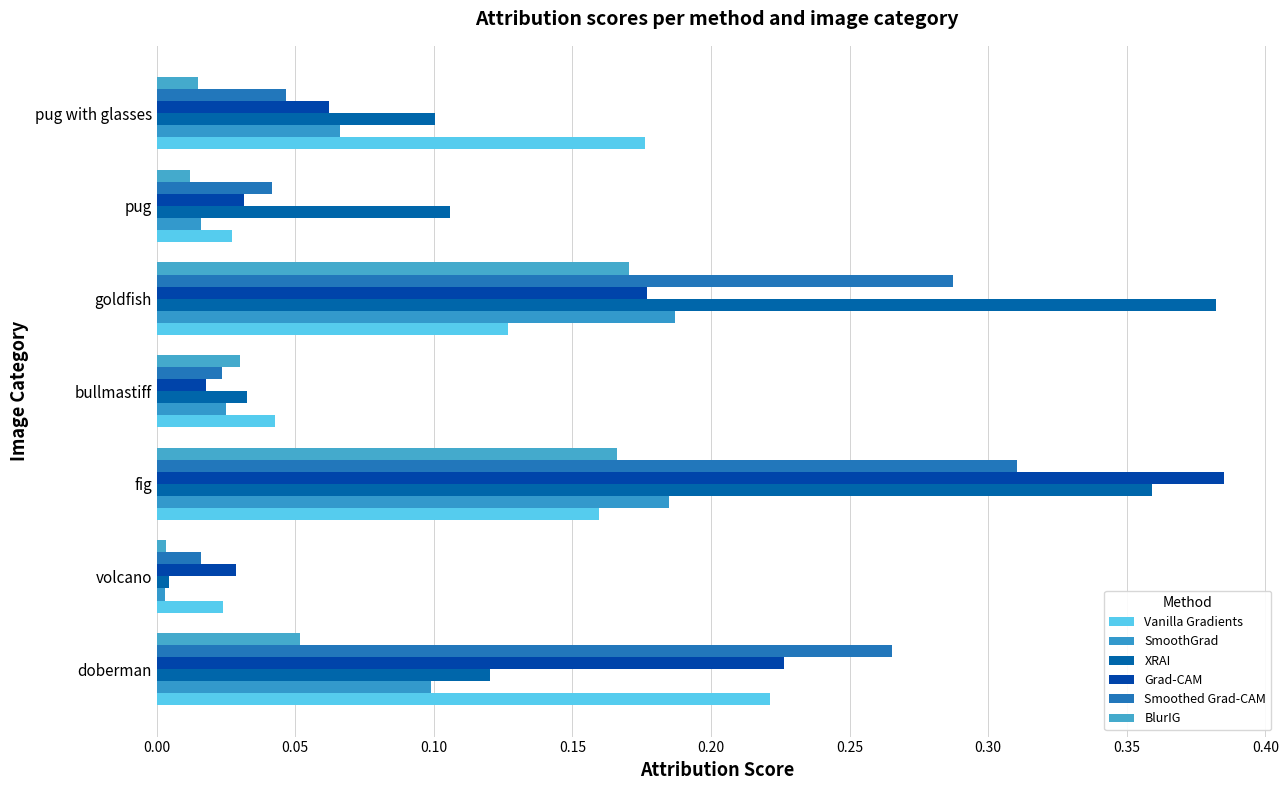

How many series are shown in this chart?

6